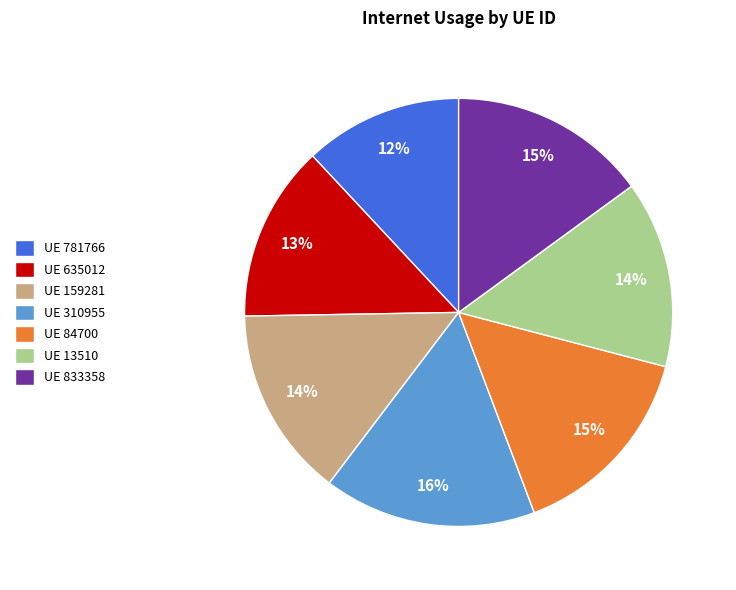

To the nearest percent, what portion does UE 635012 represent?

13%